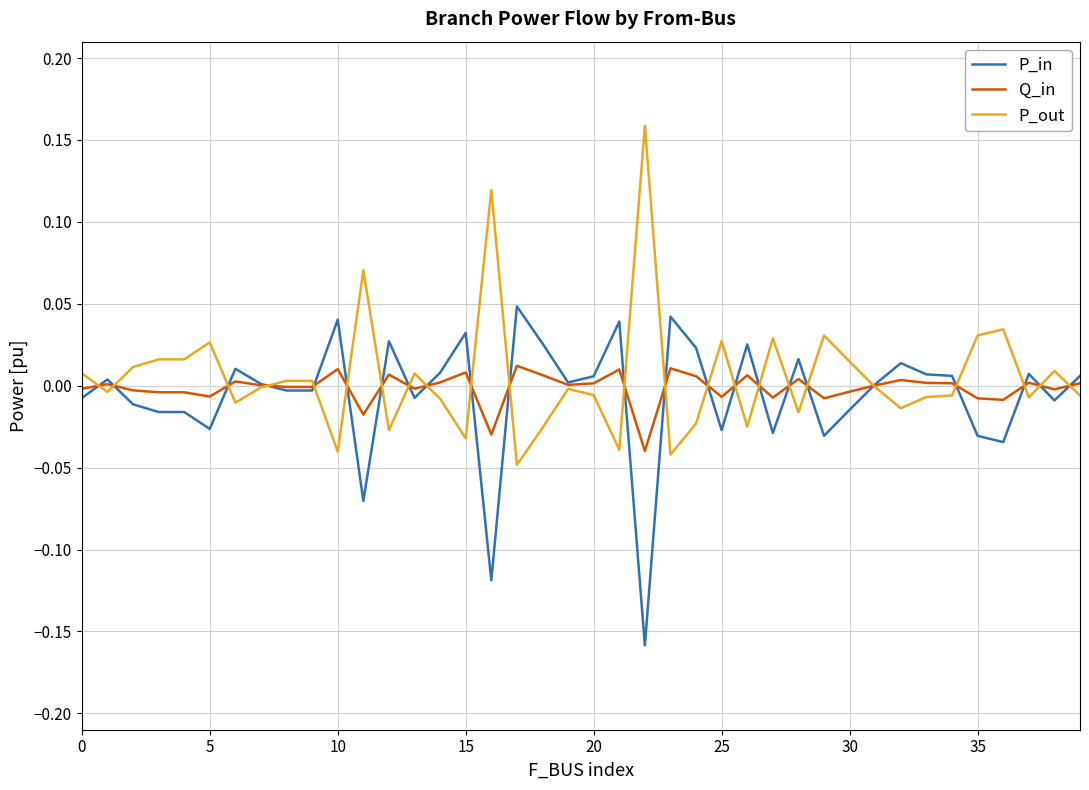

Rank the series by their maximum value, from lowest to highest.

Q_in, P_in, P_out